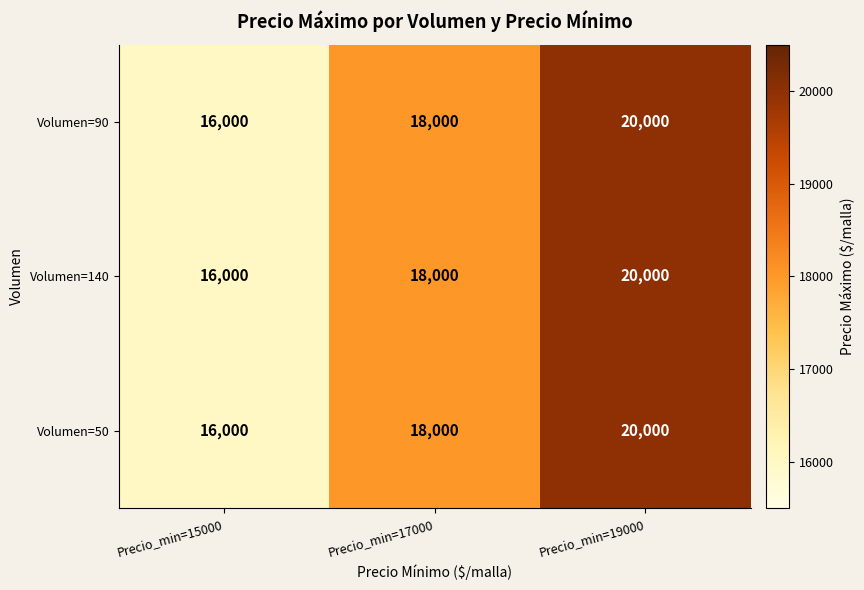

Rank the categories by Volumen=90 value from lowest to highest.

Precio_min=15000, Precio_min=17000, Precio_min=19000